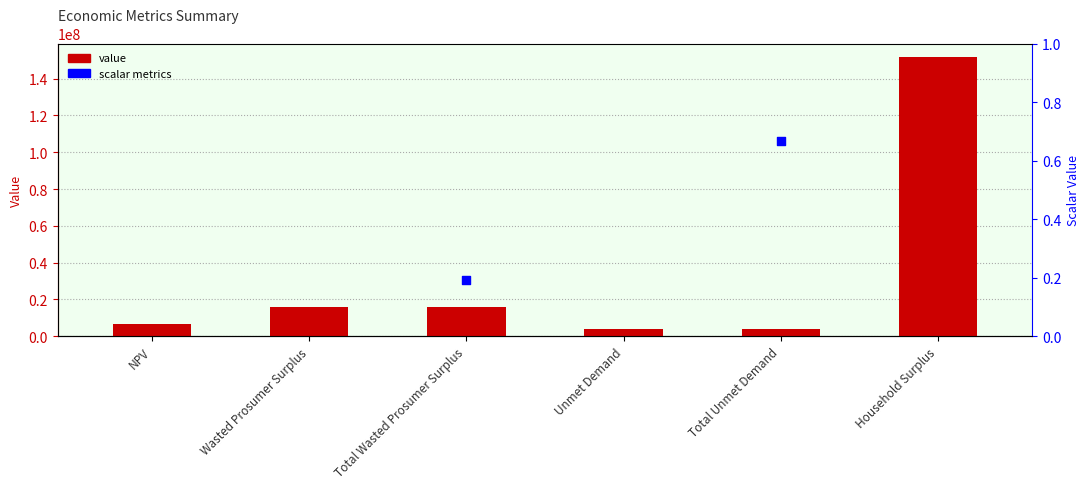

What is the ratio of the value at Wasted Prosumer Surplus to the value at Unmet Demand?

4.1